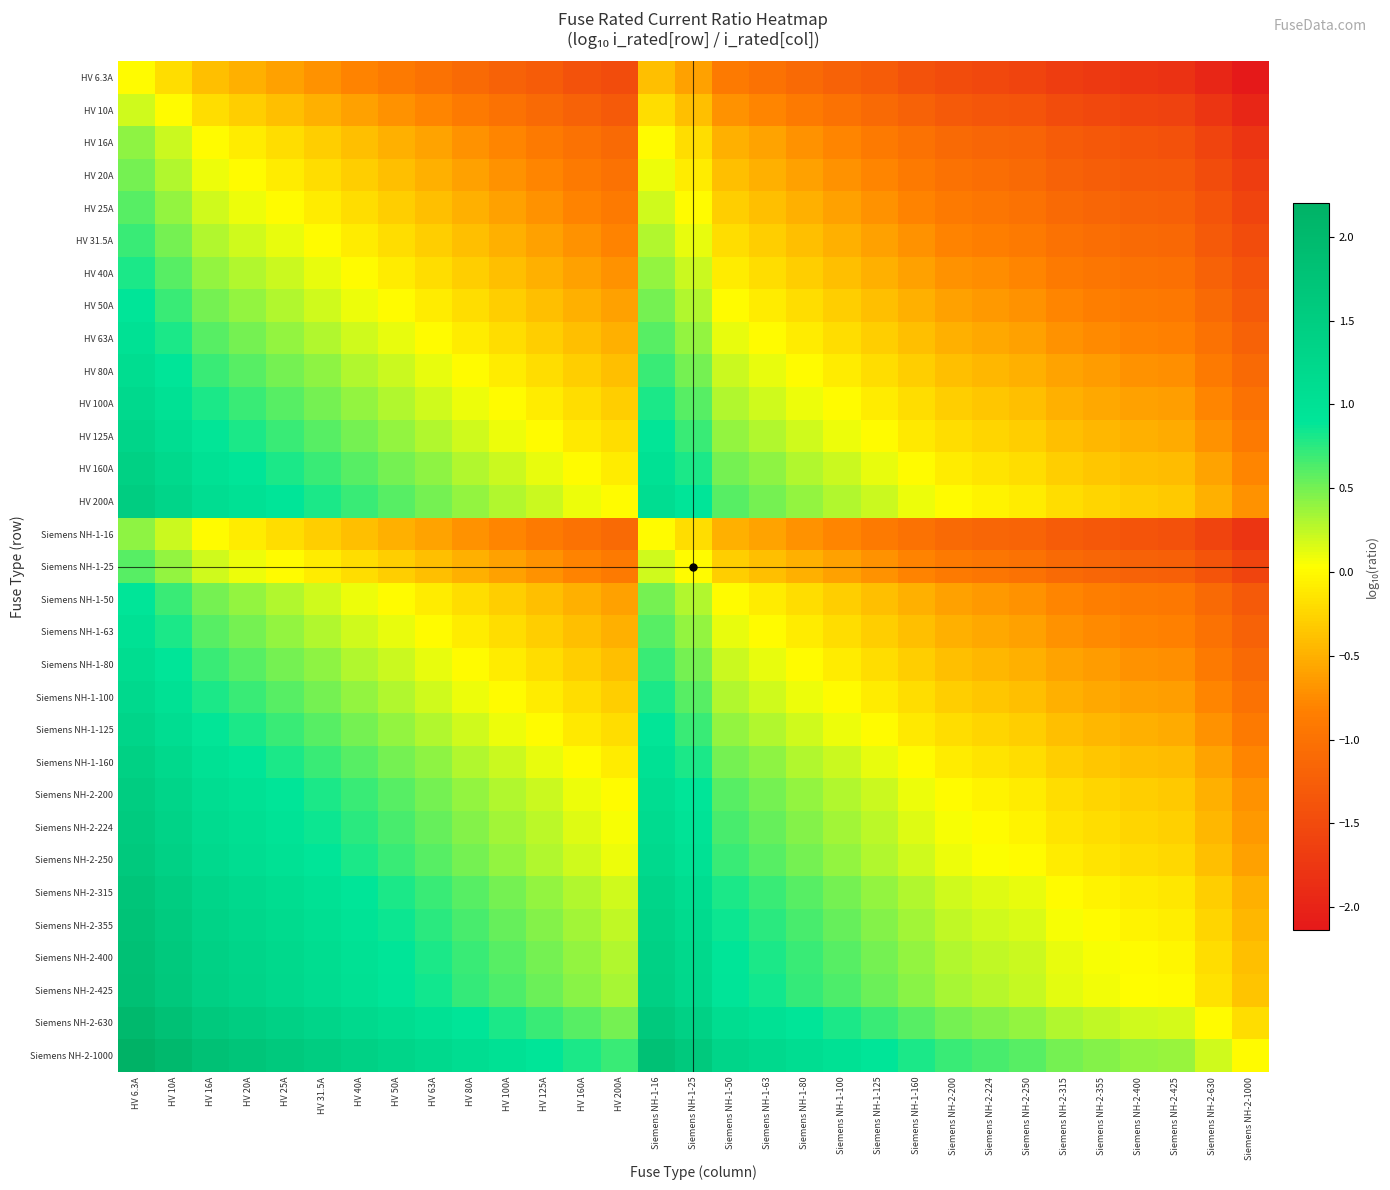

At how many categories does at least one series exceed 1?

17